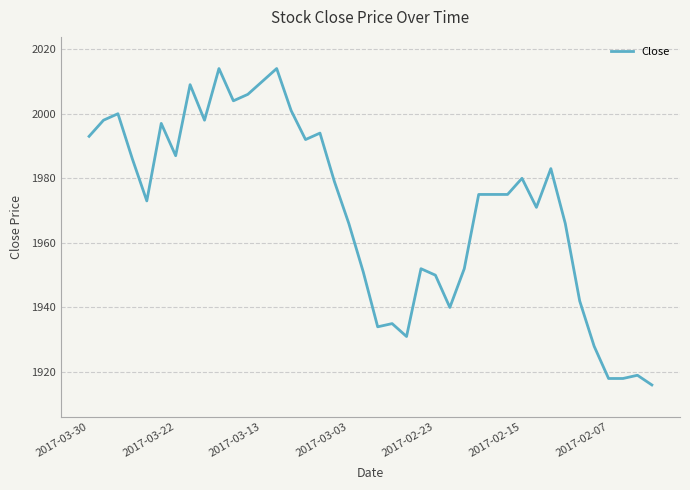

What is the smallest value displayed?

1916